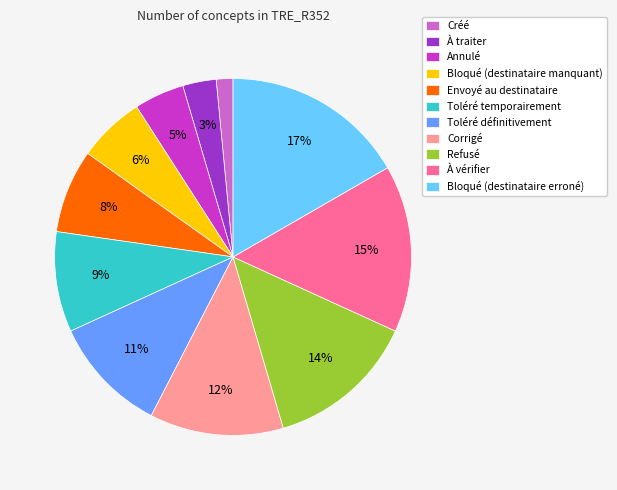

What is the ratio of the value at Corrigé to the value at Toléré temporairement?

1.3